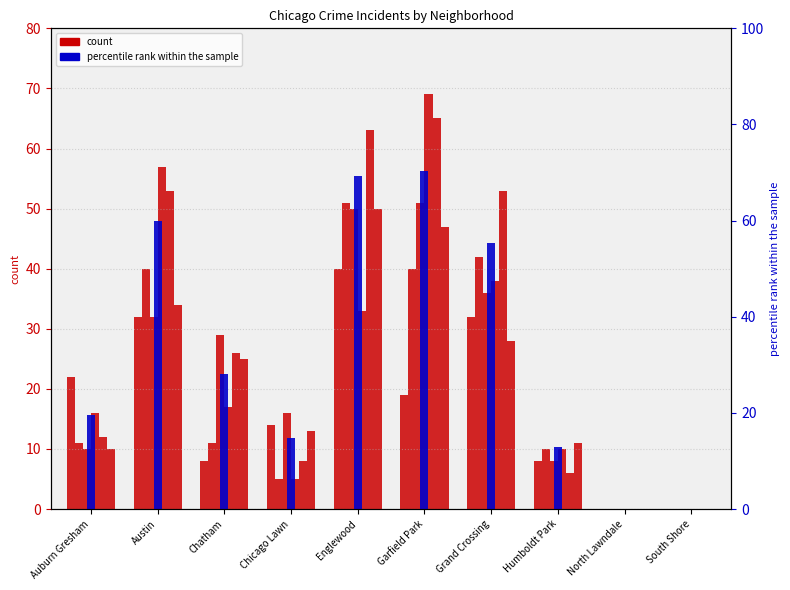

What is the sum of all 2015 values?

175